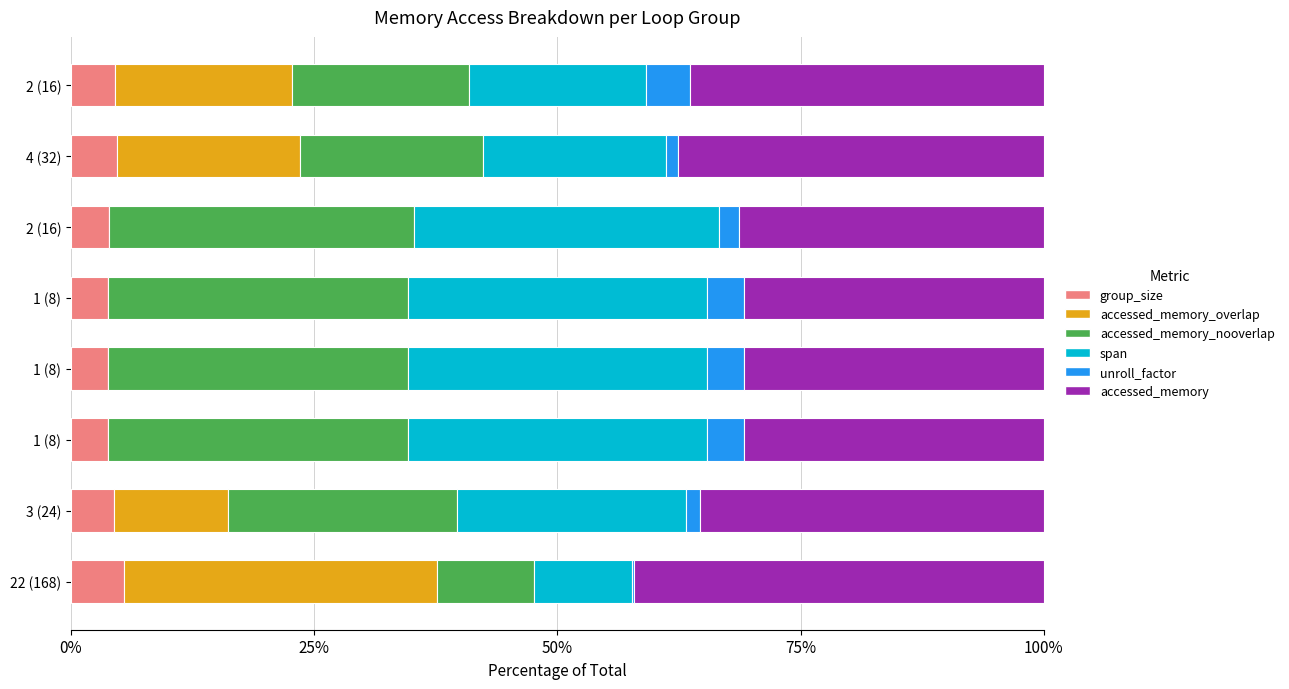

Reading right to left, extract all data points from this chart.

group_size: 4.5	4.7	3.9	3.8	3.8	3.8	4.4	5.5
accessed_memory_overlap: 18.2	18.8	0.0	0.0	0.0	0.0	11.8	32.1
accessed_memory_nooverlap: 18.2	18.8	31.4	30.8	30.8	30.8	23.5	10.0
span: 18.2	18.8	31.4	30.8	30.8	30.8	23.5	10.0
unroll_factor: 4.5	1.2	2.0	3.8	3.8	3.8	1.5	0.3
accessed_memory: 36.4	37.6	31.4	30.8	30.8	30.8	35.3	42.1